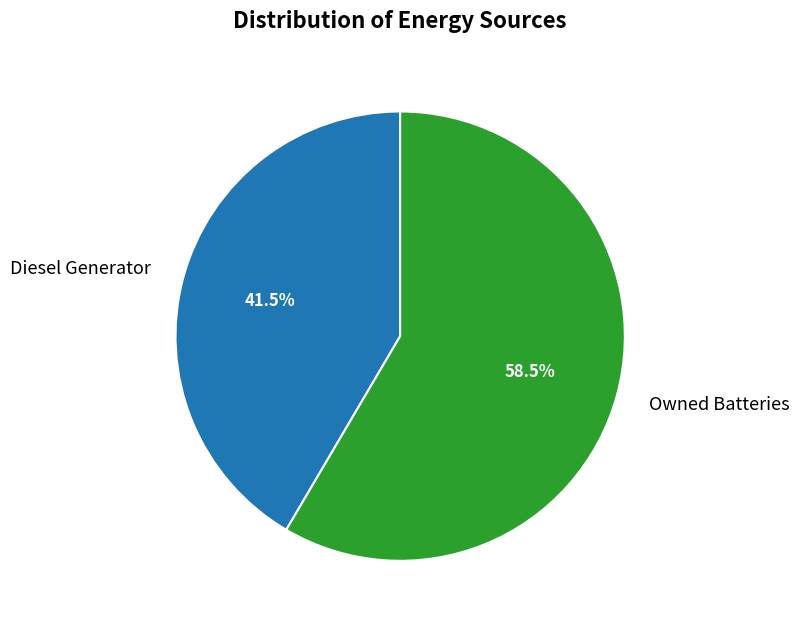

Count the number of slices in the pie.

2